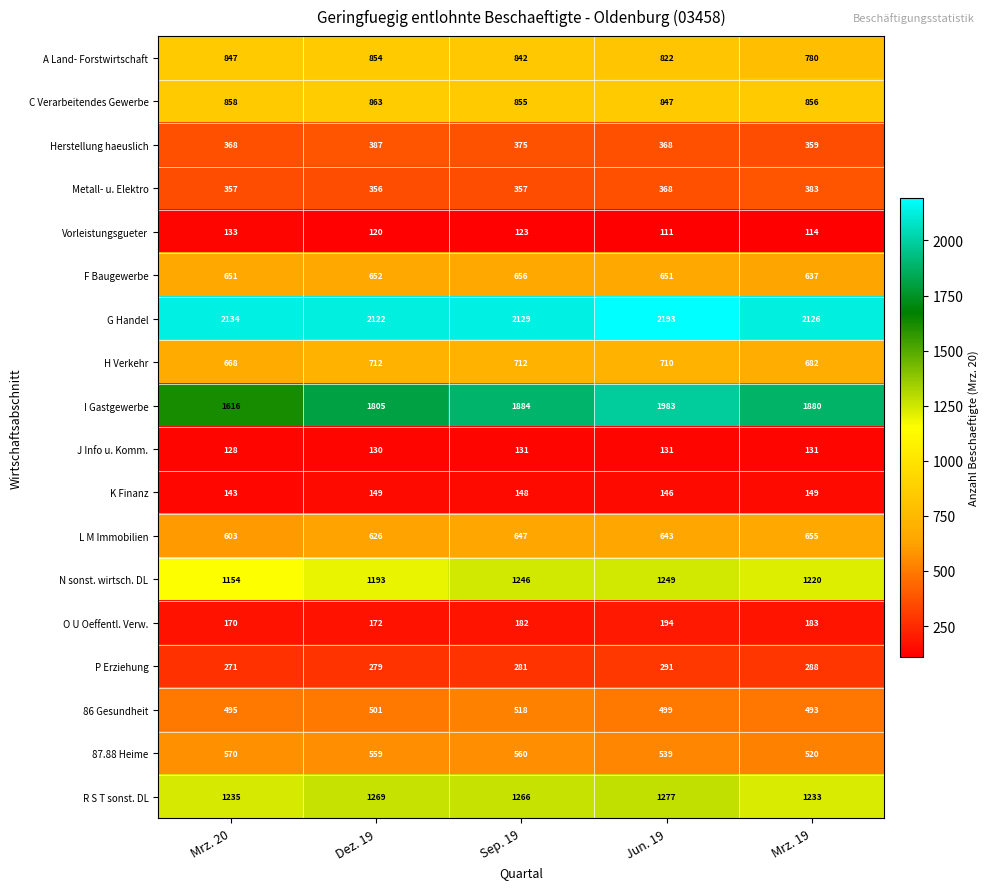

Which series changed the most between Sep. 19 and Jun. 19?

I Gastgewerbe